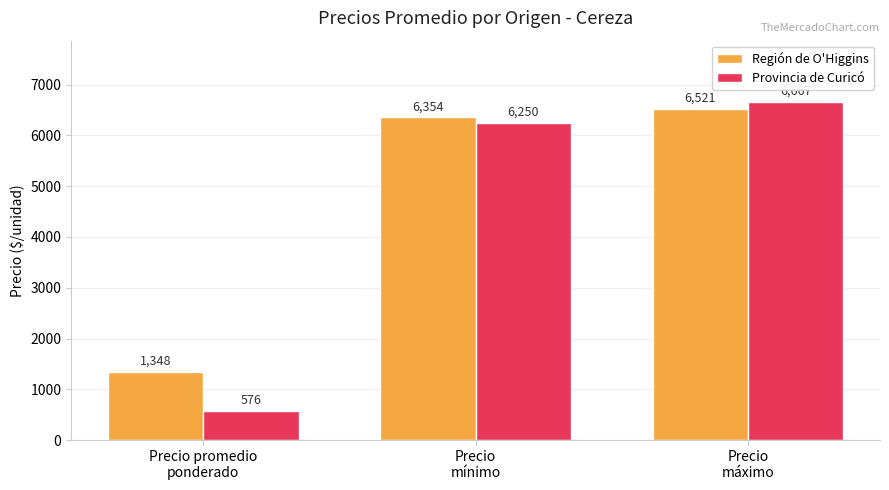

Which category has the highest value in the Provincia de Curicó series?

Precio
máximo